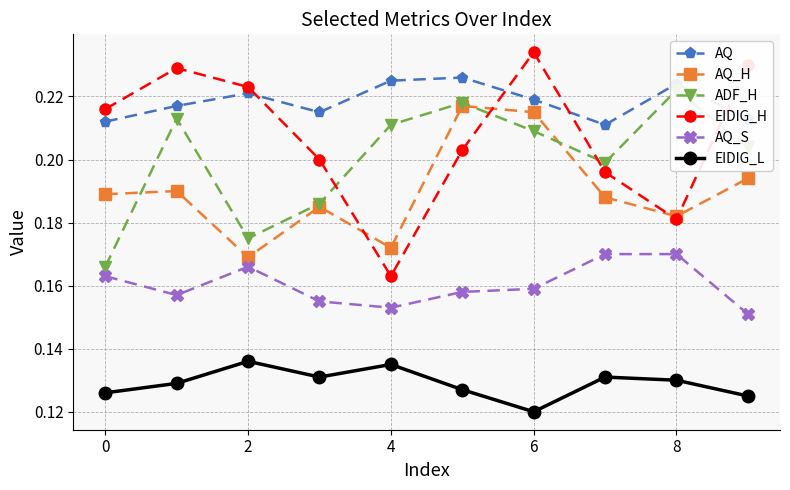

True or false: AQ has a value of 0.1 at 6.

False